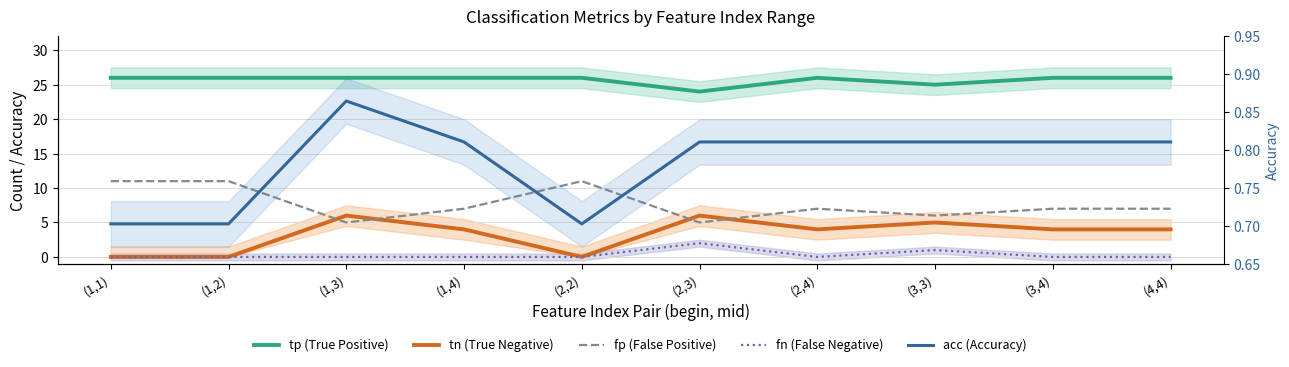

The value of tn (True Negative) at (3,4) is 1.9. True or false?

False